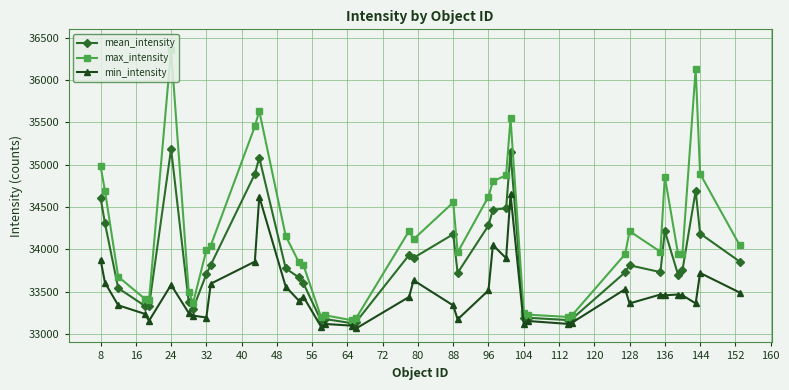

True or false: mean_intensity has more than 1 points higher than both neighbors.

True